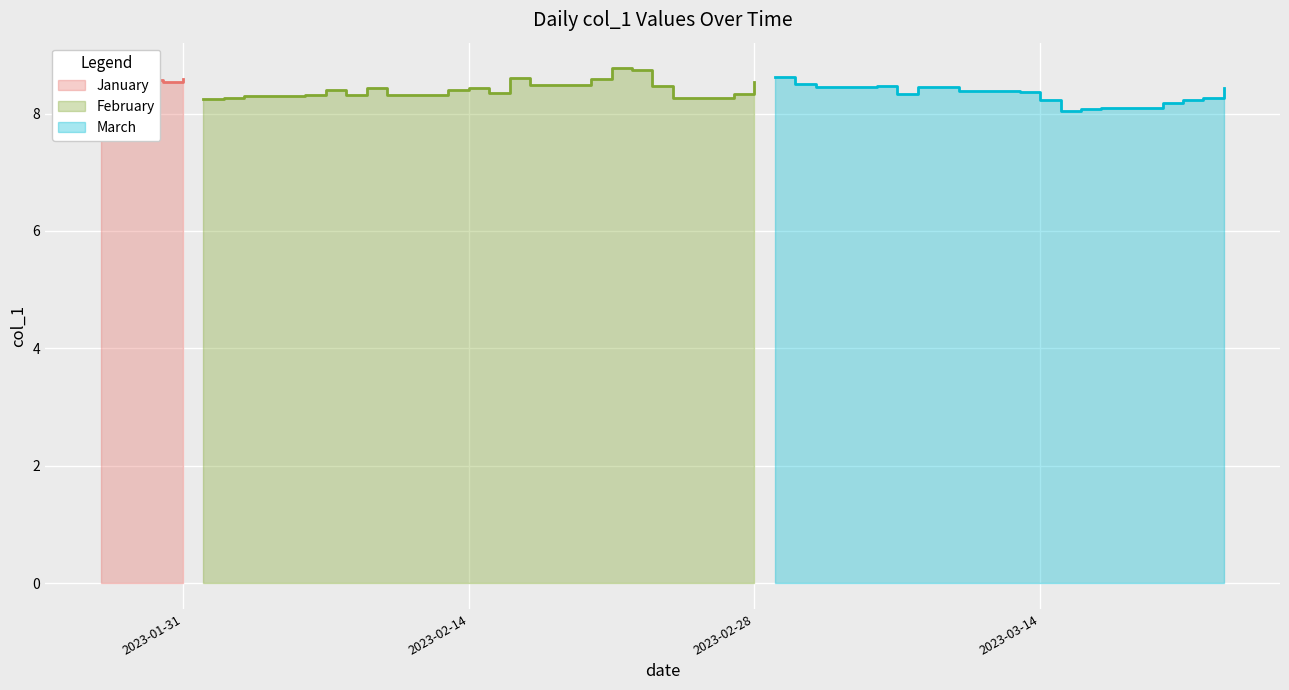

How many lines are shown in the chart?

3